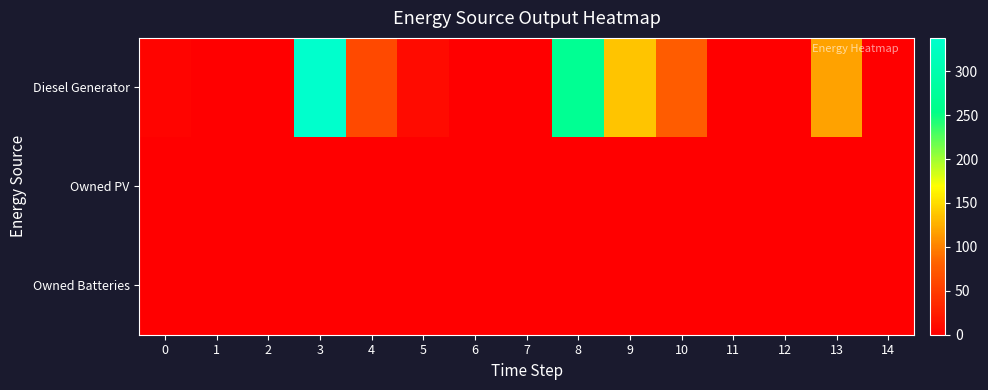

Reading left to right, what are all the values shown in this chart?

Diesel Generator: 0=5	1=0	2=0	3=338	4=62	5=10	6=0	7=0	8=268	9=137	10=77	11=0	12=0	13=118	14=0
Owned PV: 0=0	1=0	2=0	3=0	4=0	5=0	6=0	7=0	8=0	9=0	10=0	11=0	12=0	13=0	14=0
Owned Batteries: 0=0	1=0	2=0	3=0	4=0	5=0	6=0	7=0	8=0	9=0	10=0	11=0	12=0	13=0	14=0